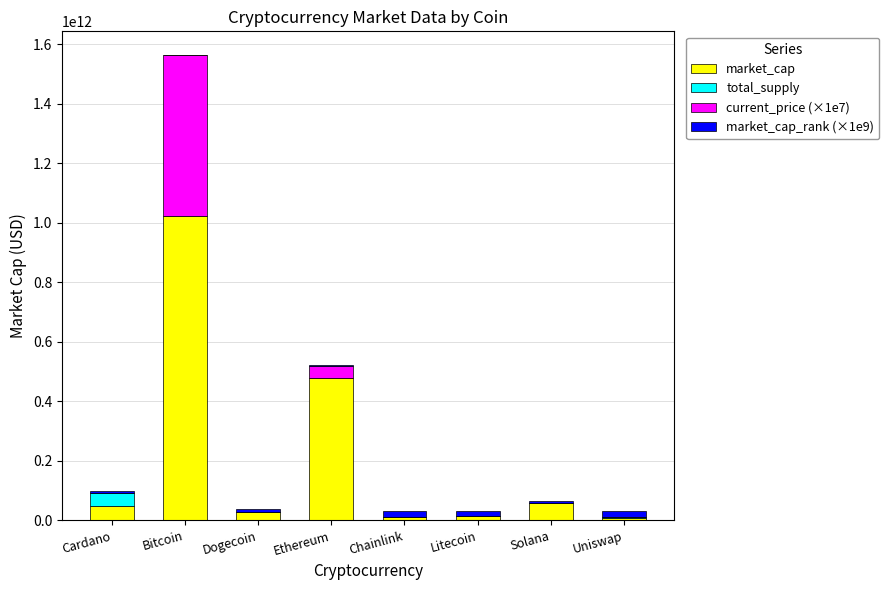

At which label does market_cap reach its peak?

Bitcoin